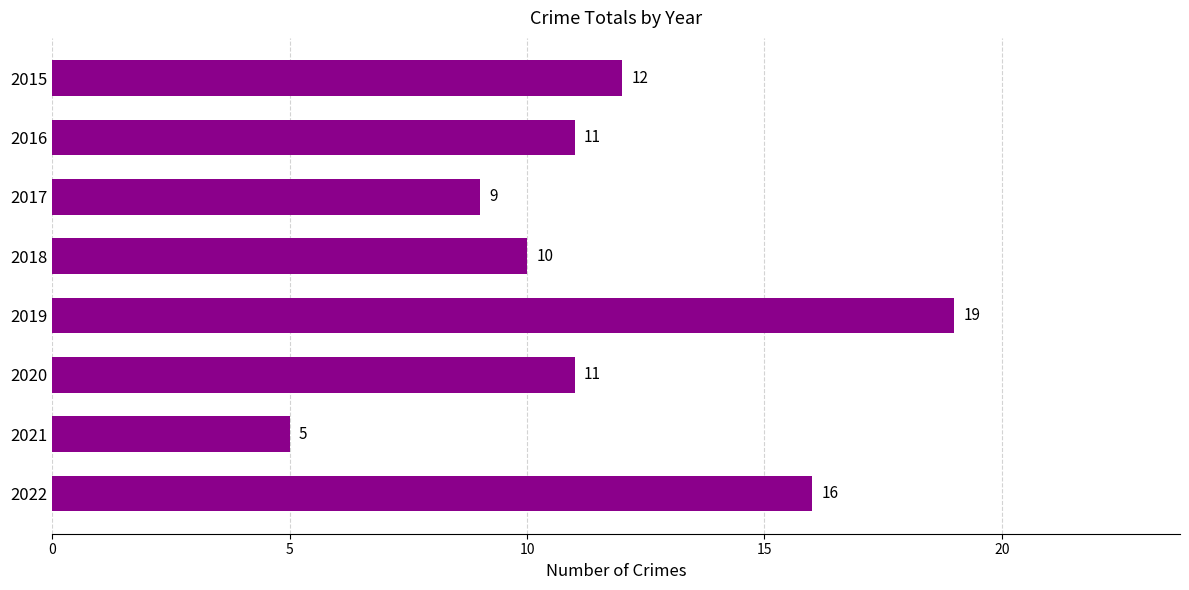

Where is the data nearest to the value 12?

2015